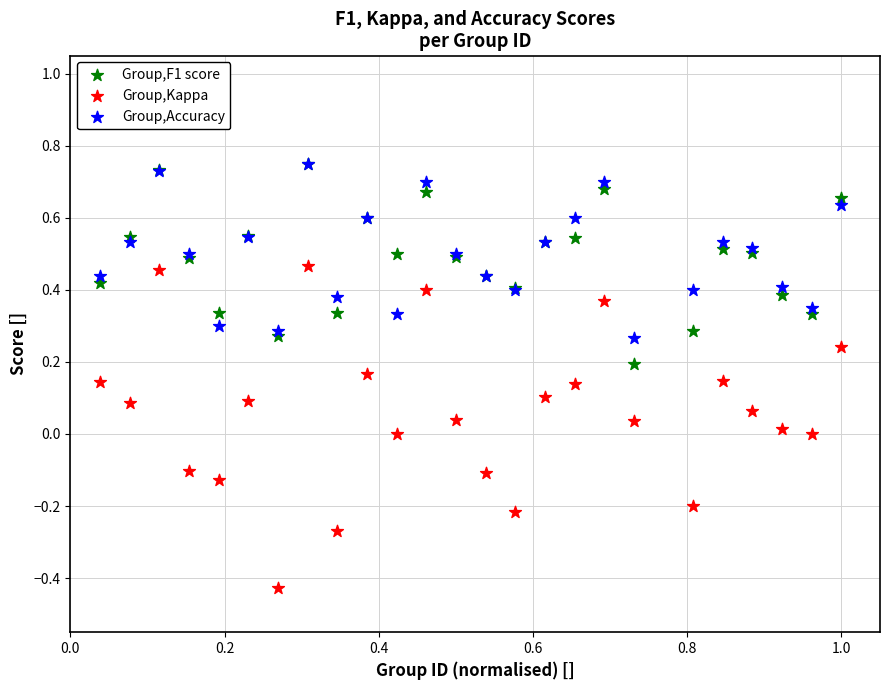

What are all the series names shown in the legend?

Group,F1 score, Group,Kappa, Group,Accuracy